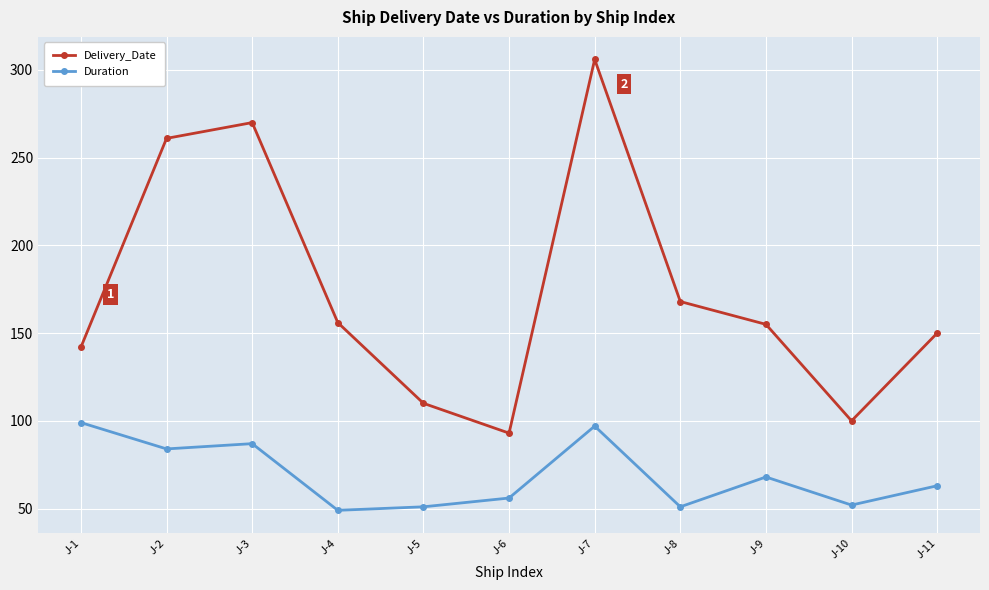

How many interior local peaks does the Delivery_Date series have?

2